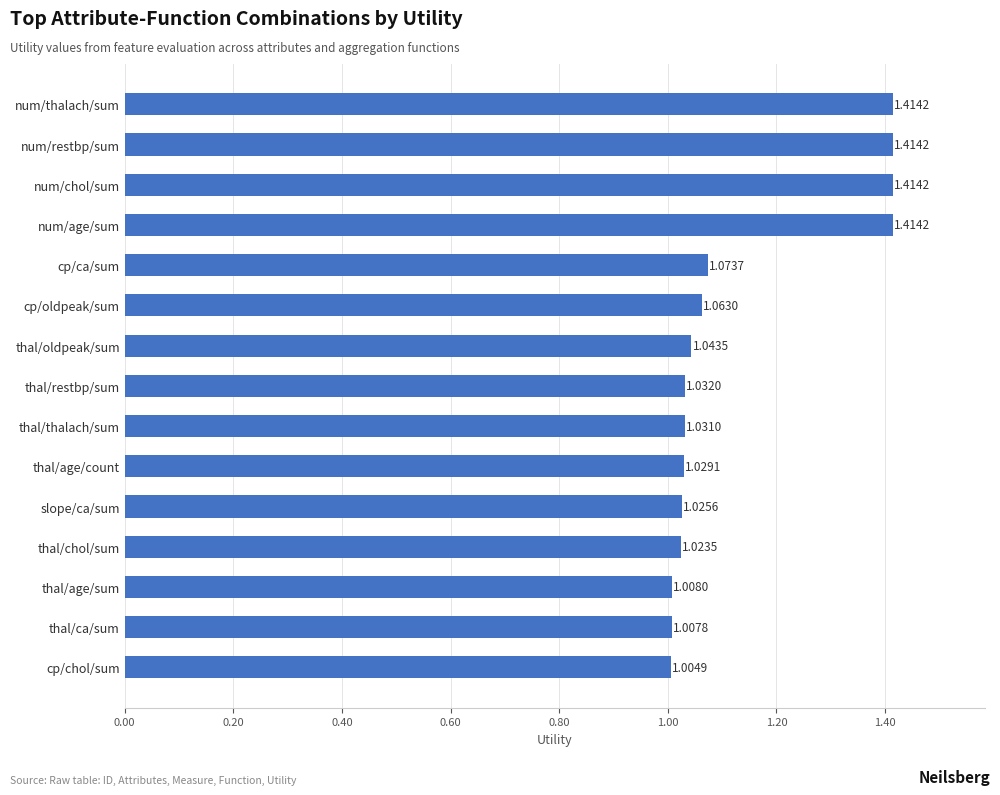

What is the label of the 13th bar from the bottom?

num/chol/sum